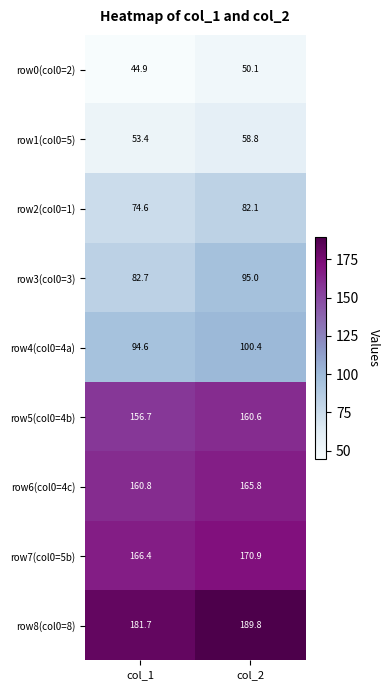

The value of row4(col0=4a) at col_1 is 138.7. True or false?

False